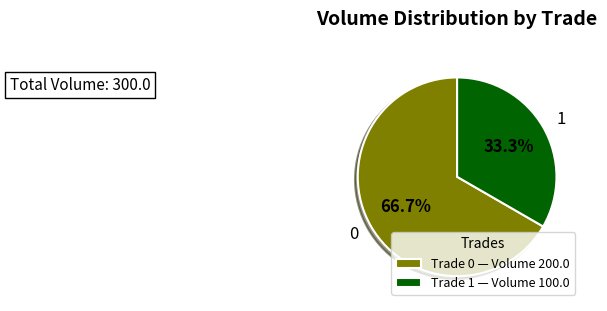

To the nearest percent, what is the difference between the largest and smallest slice percentages?

33%